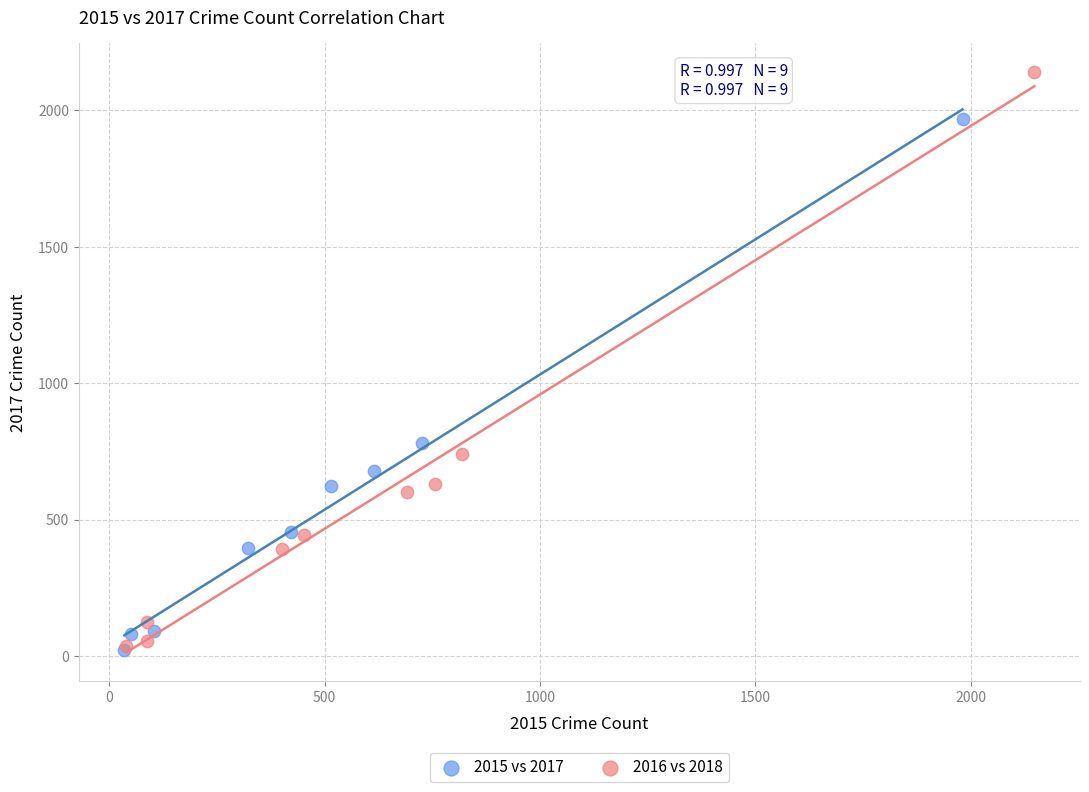

Which series reaches the maximum Y coordinate?

2016 vs 2018